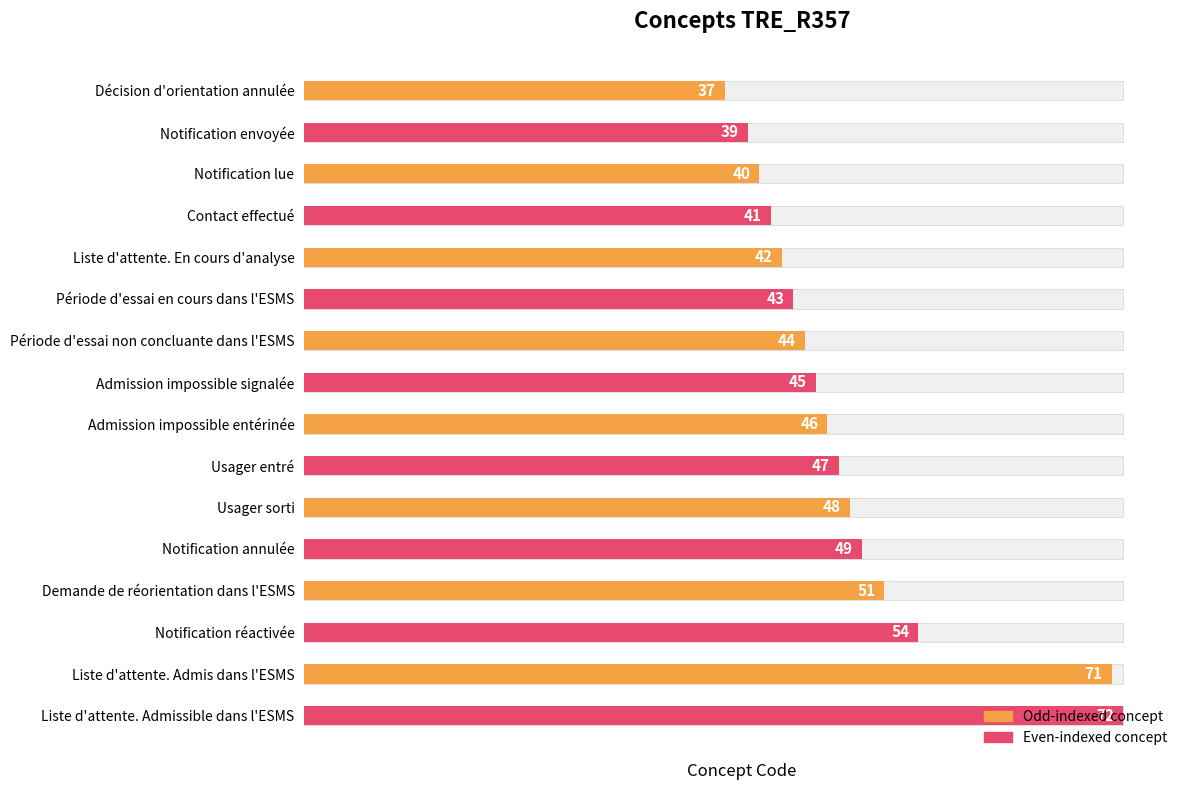

What is the value of the 16th bar from the left?

72